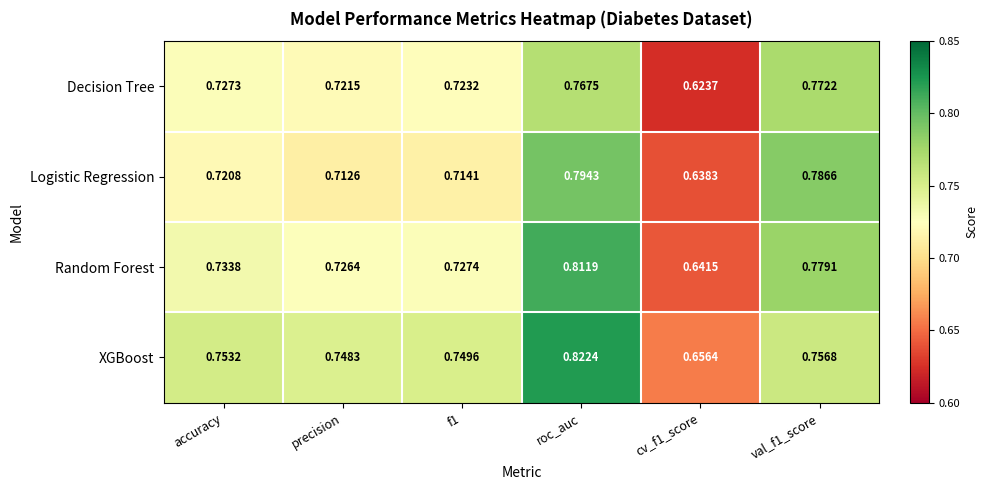

Which series has the widest spread of values?

Random Forest